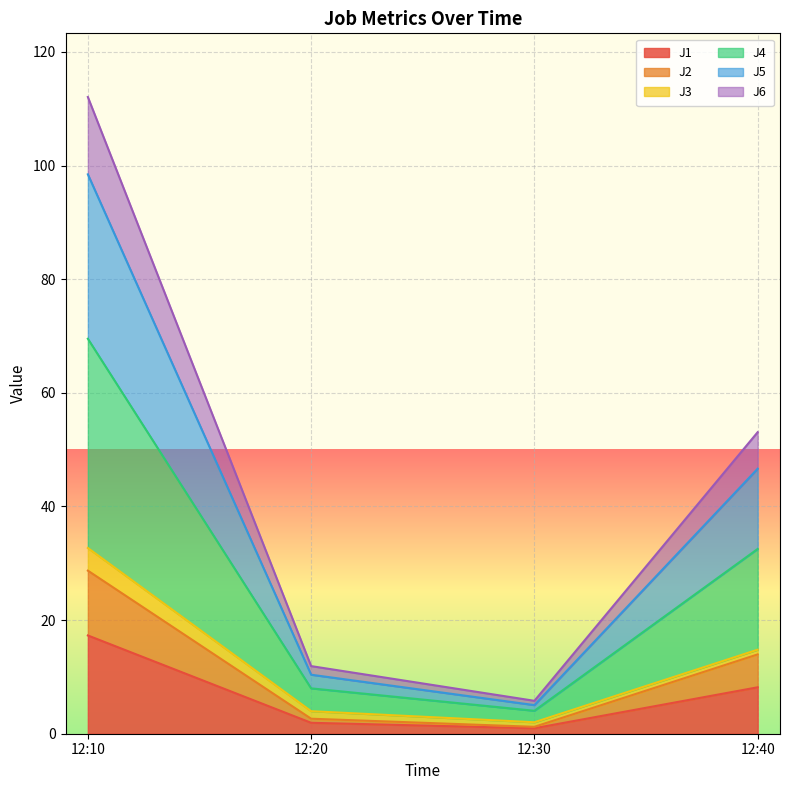

Does the chart display data point markers on the line(s)?

No